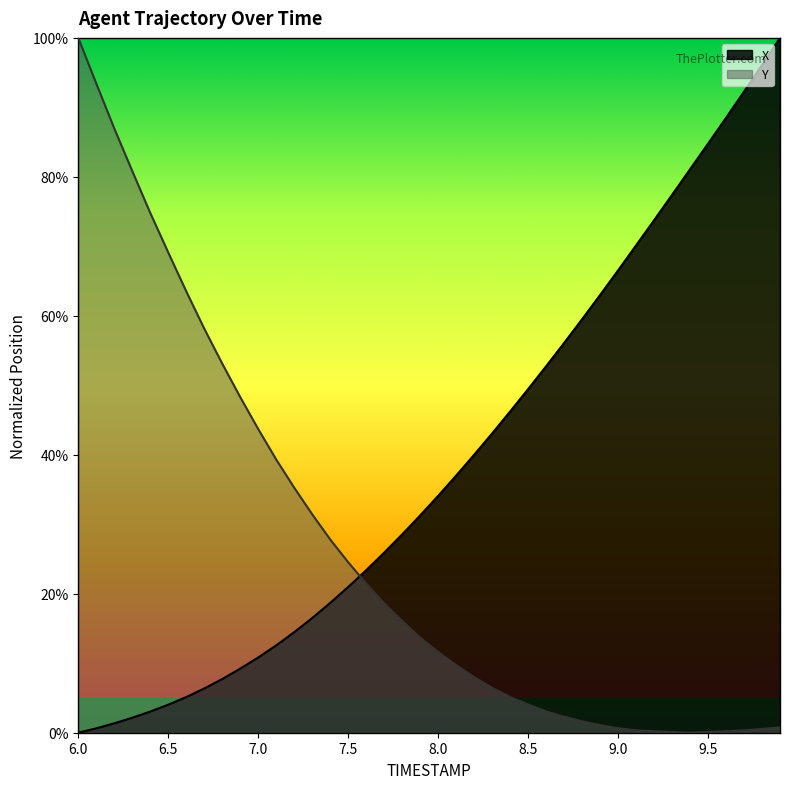

Which category has the highest value in the Y series?

6.0